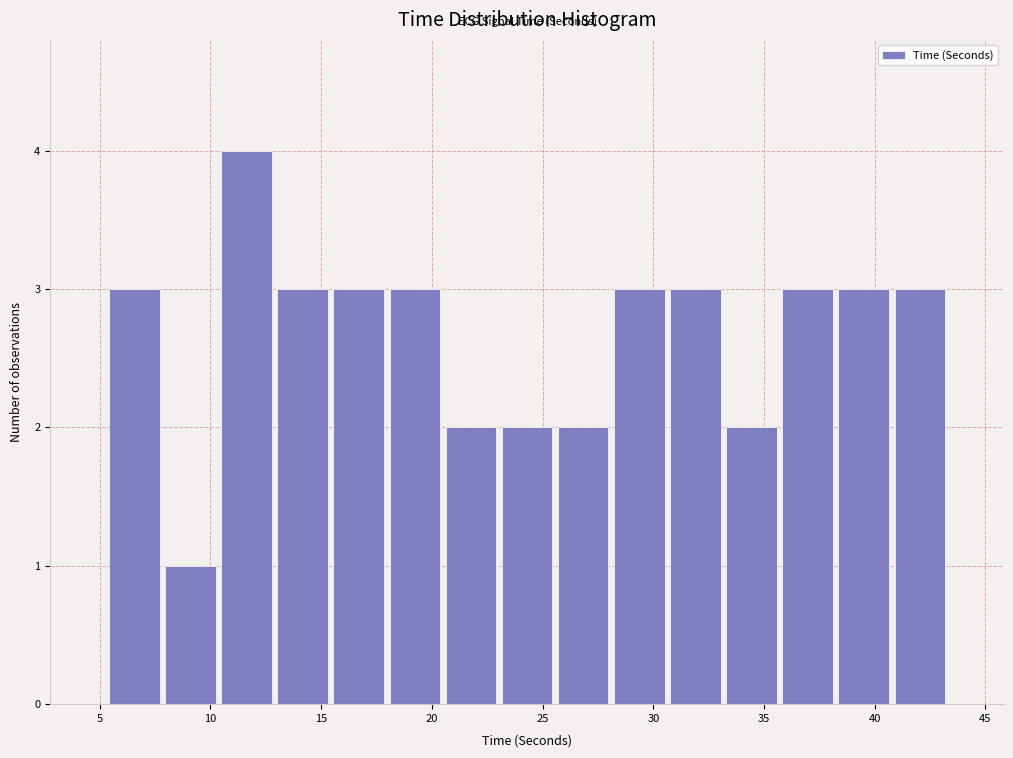

Reading left to right, list every bar in this chart as the range it spans on the x-axis followed by its height. Neither the bar edges nor the heights are printed on the chart, so give them approximately, as read against the axes.

5.5 to 8.0: 3
8.0 to 10.5: 1
10.5 to 13.0: 4
13.0 to 15.5: 3
15.5 to 18.0: 3
18.0 to 20.5: 3
20.5 to 23.0: 2
23.0 to 25.5: 2
25.5 to 28.0: 2
28.0 to 30.5: 3
30.5 to 33.0: 3
33.0 to 35.5: 2
35.5 to 38.0: 3
38.0 to 41.0: 3
41.0 to 43.5: 3